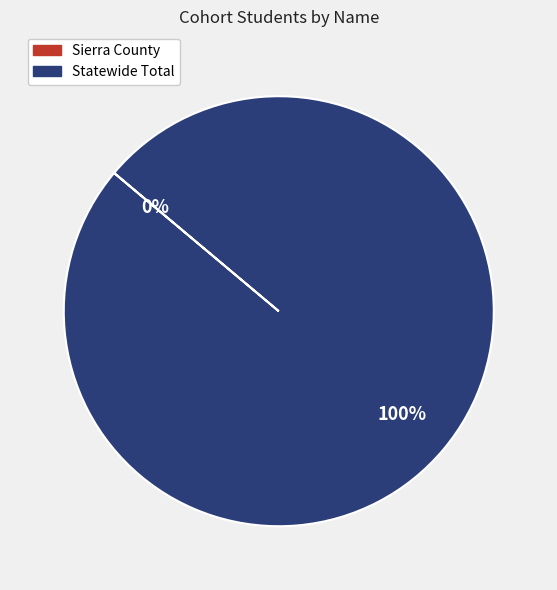

Which slice is the largest?

Statewide Total